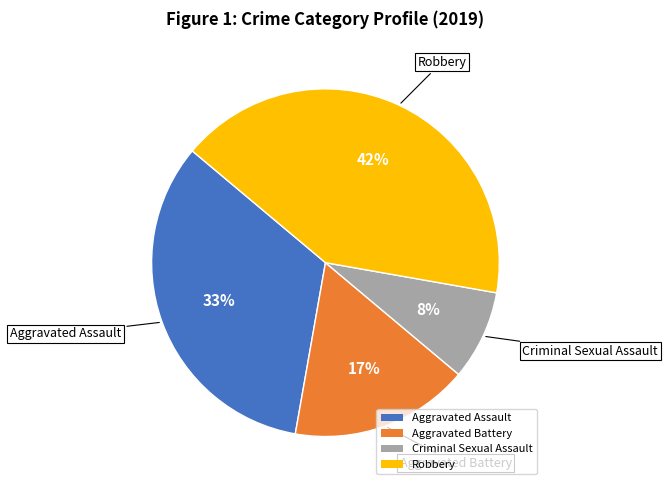

Does any single category account for the majority?

No